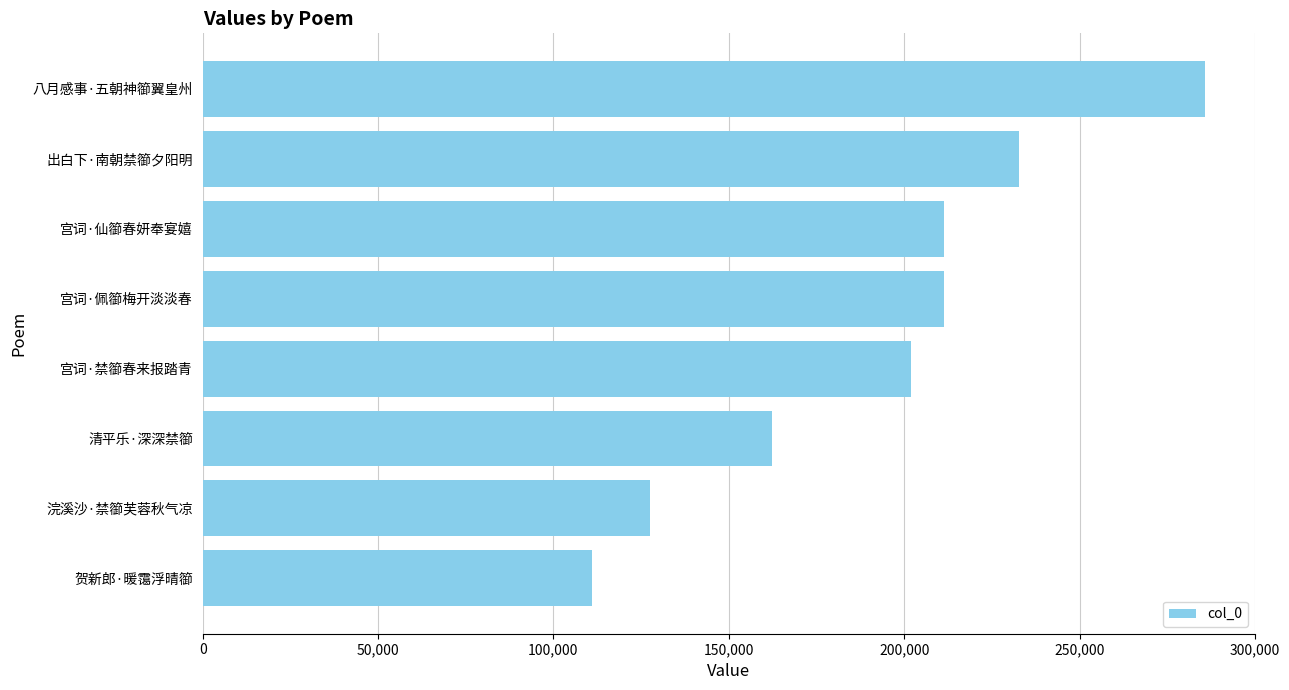

Approximately how many times larger is the value at 贺新郎·暖霭浮晴篽 compared to 宫词·禁篽春来报踏青?

0.6